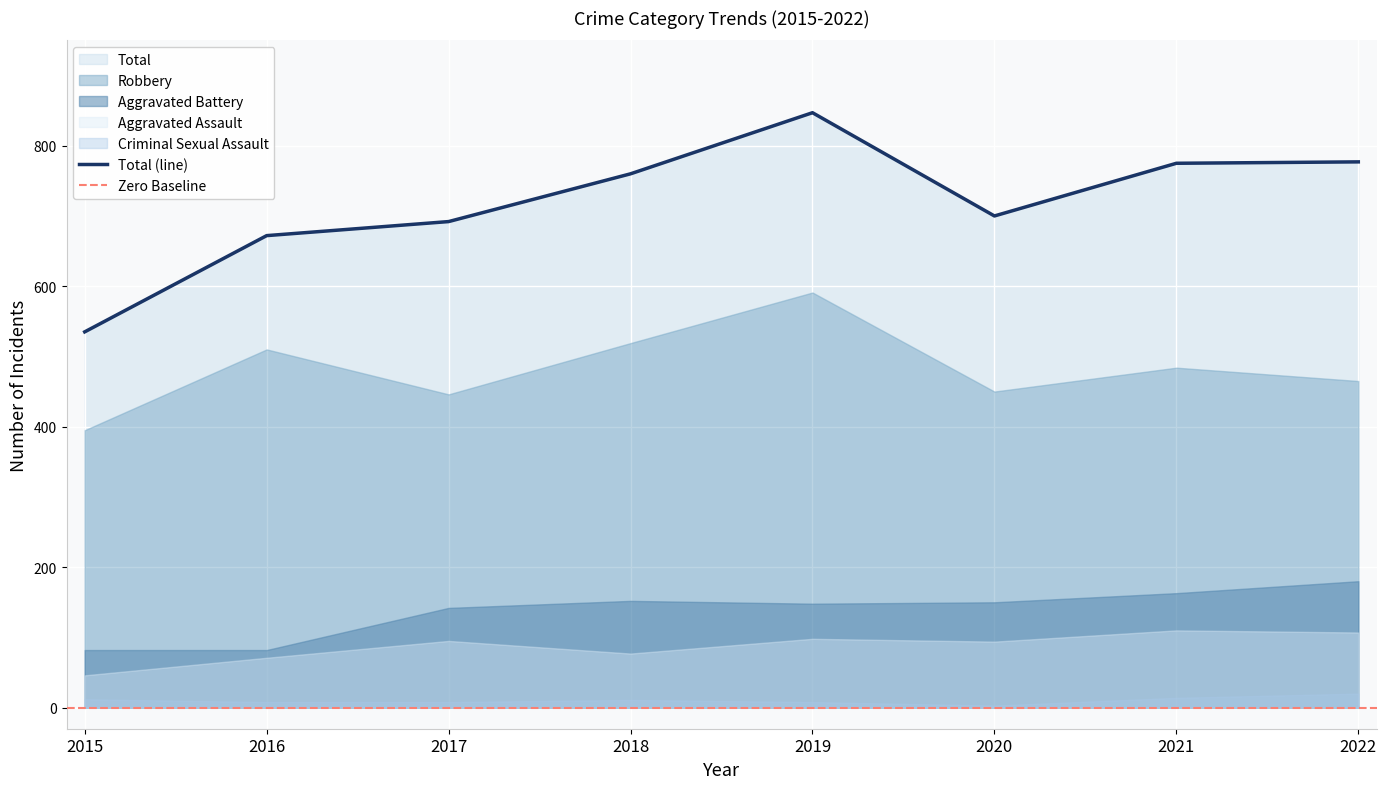

What is the highest value of the Total (line) series?

847